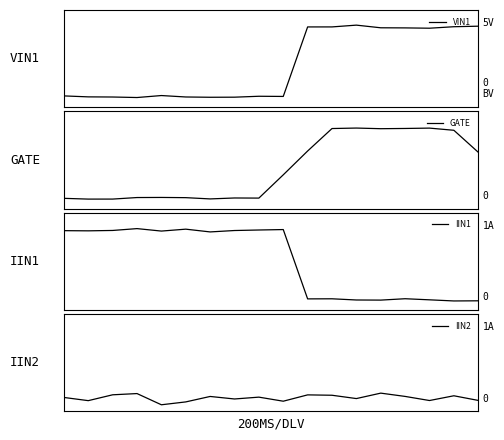

Reading left to right, list all the values displayed in this chart.

VIN1: 0.0	-0.0	-0.0	-0.0	0.0	-0.0	-0.0	-0.0	0.0	0.0	1.0	1.0	1.0	1.0	1.0	1.0	1.0	1.0
GATE: -0.0	-0.0	-0.0	0.0	0.0	0.0	-0.0	0.0	0.0	0.3	0.7	1.0	1.0	1.0	1.0	1.0	1.0	0.7
IIN1: 1.0	1.0	1.0	1.0	1.0	1.0	1.0	1.0	1.0	1.0	0.0	0.0	-0.0	-0.0	0.0	-0.0	-0.0	-0.0
IIN2: 0.1	0.0	0.1	0.1	-0.1	-0.0	0.1	0.0	0.1	-0.0	0.1	0.1	0.0	0.1	0.1	0.0	0.1	0.0